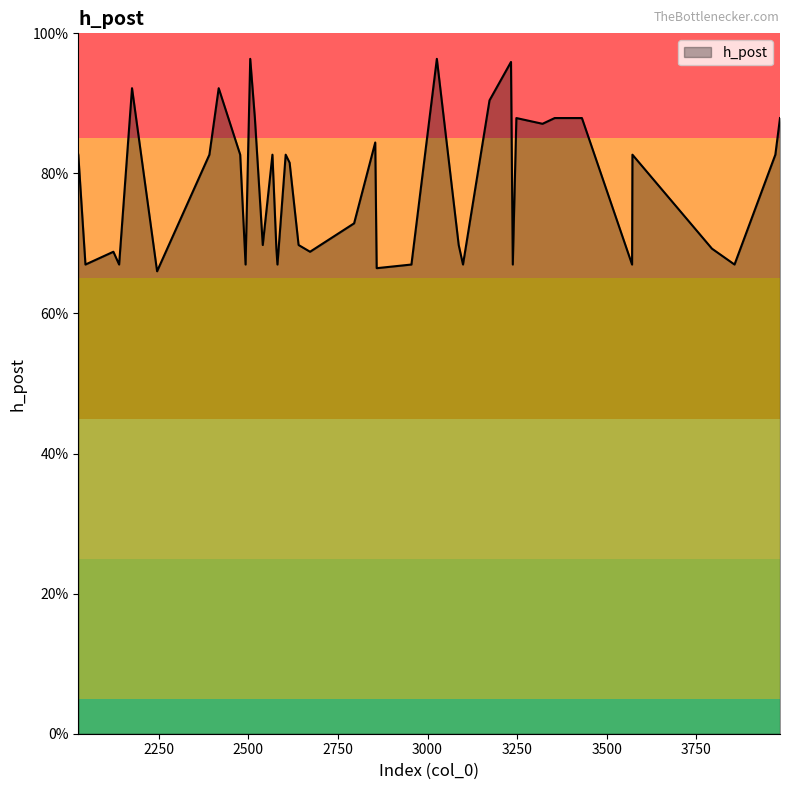

Does the chart display data point markers on the line(s)?

No